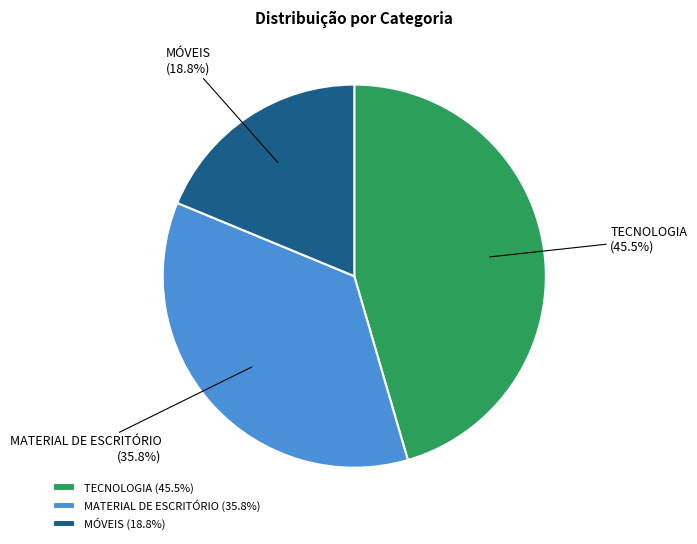

To the nearest percent, what is the combined percentage of TECNOLOGIA and MATERIAL DE ESCRITÓRIO?

81%